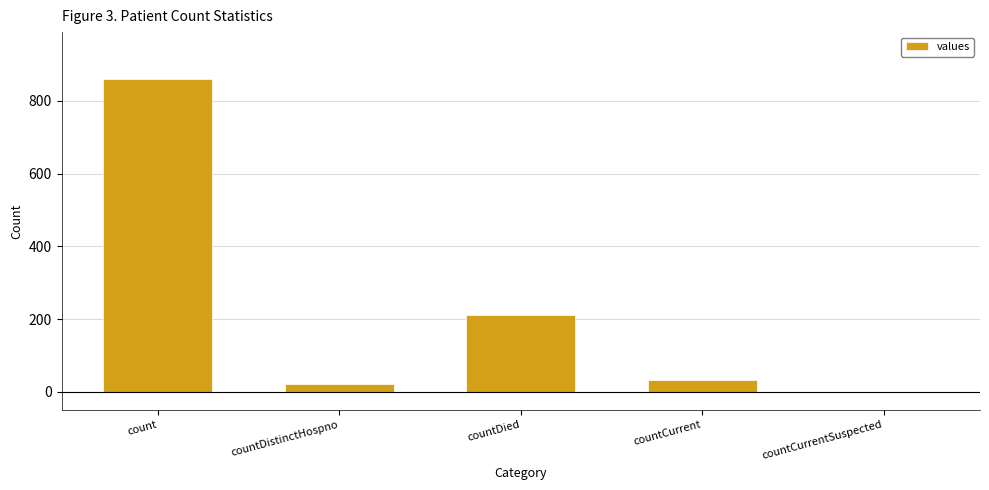

What is the maximum value shown in the chart?

860